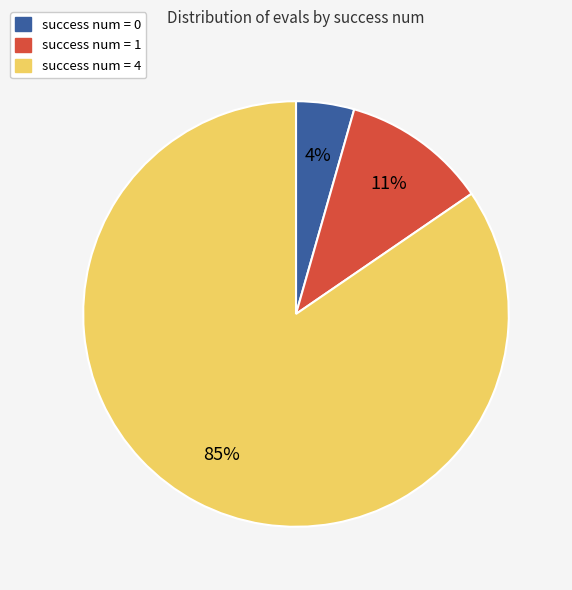

Rank the categories by value from lowest to highest.

success num = 0, success num = 1, success num = 4